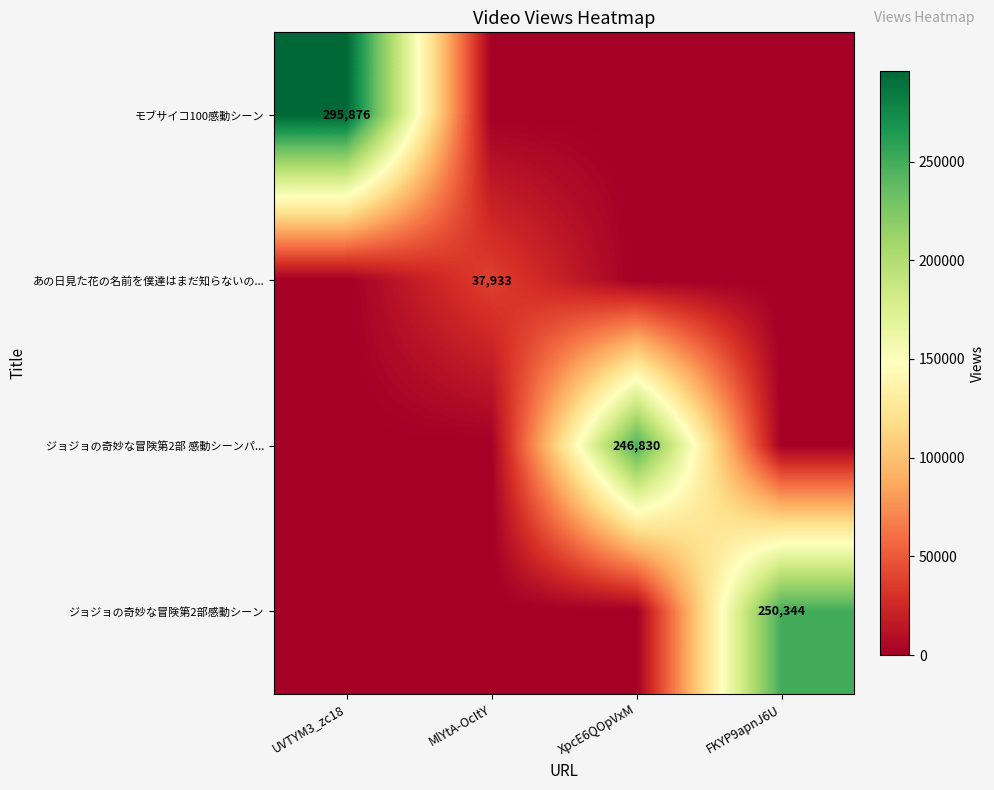

Which category has the lowest value across all series?

MlYtA-OcItY